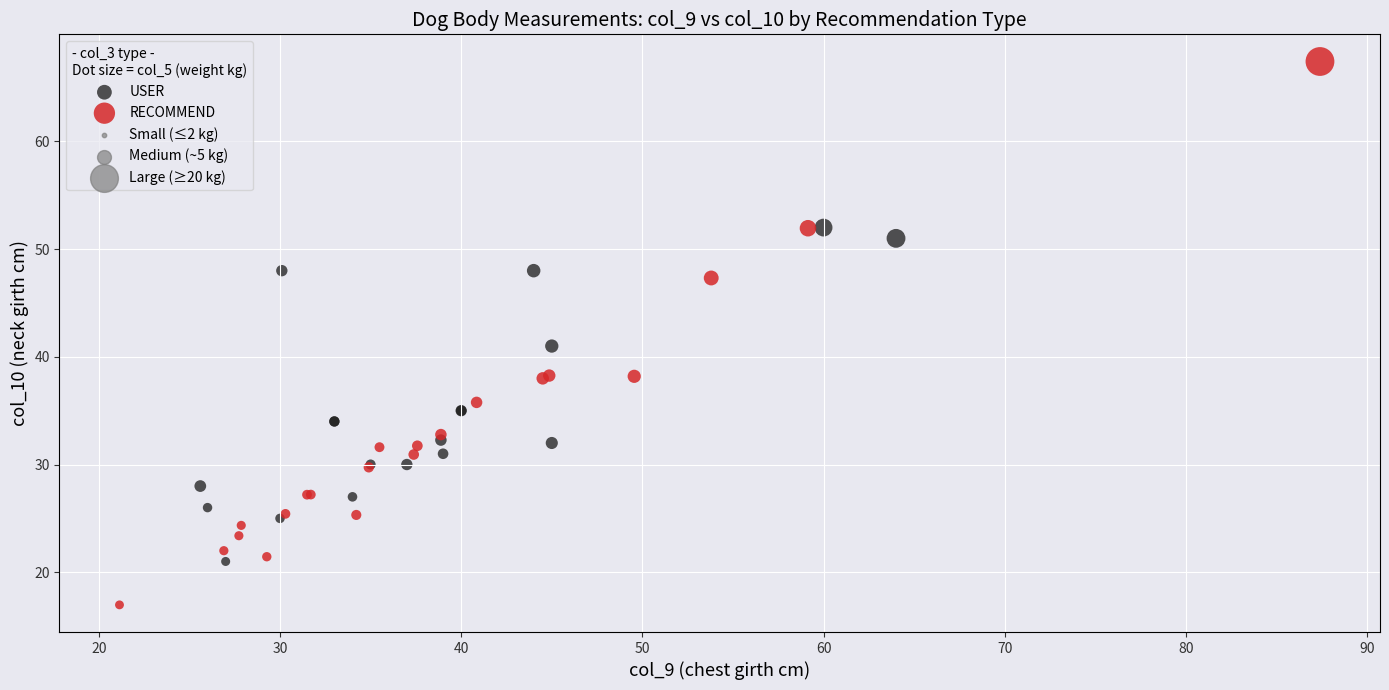

Which series has the widest spread of Y values?

RECOMMEND